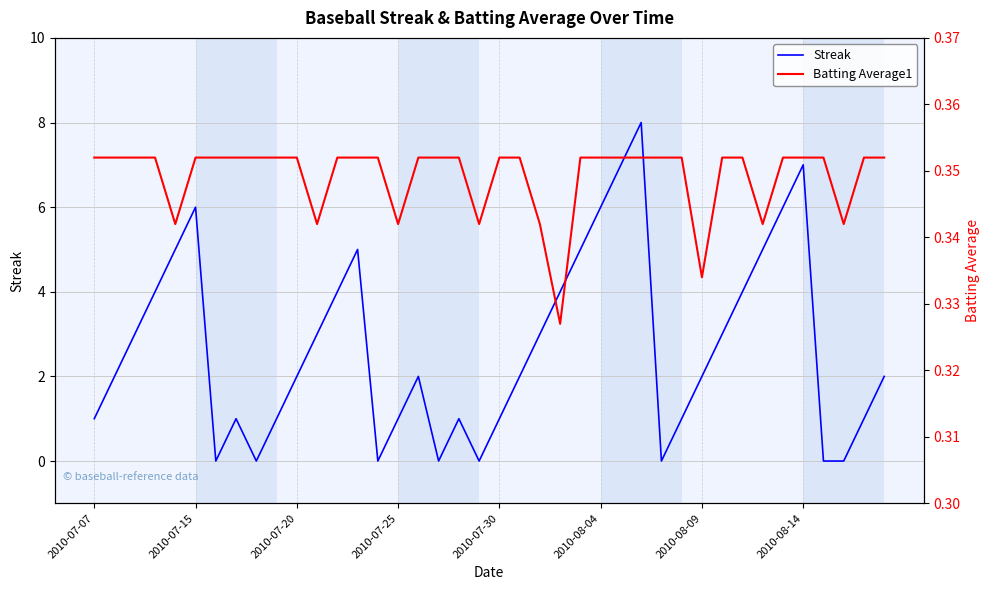

What is the maximum value for Streak?

8